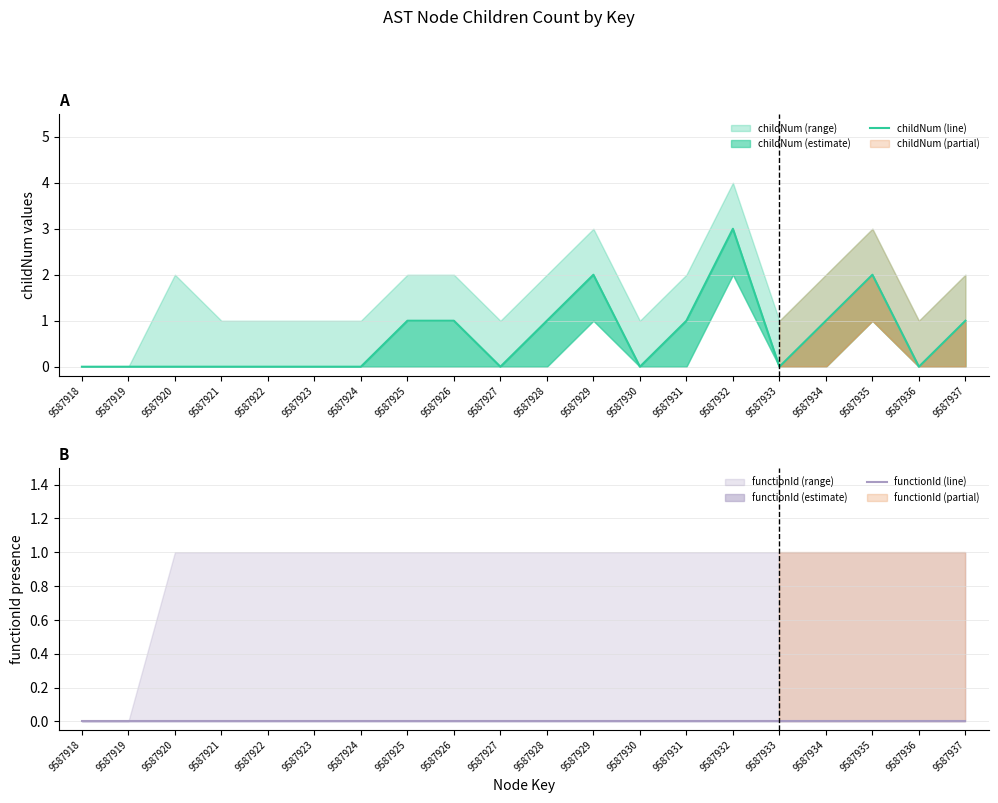

True or false: functionId (line) and childNum (line) intersect in this chart.

False